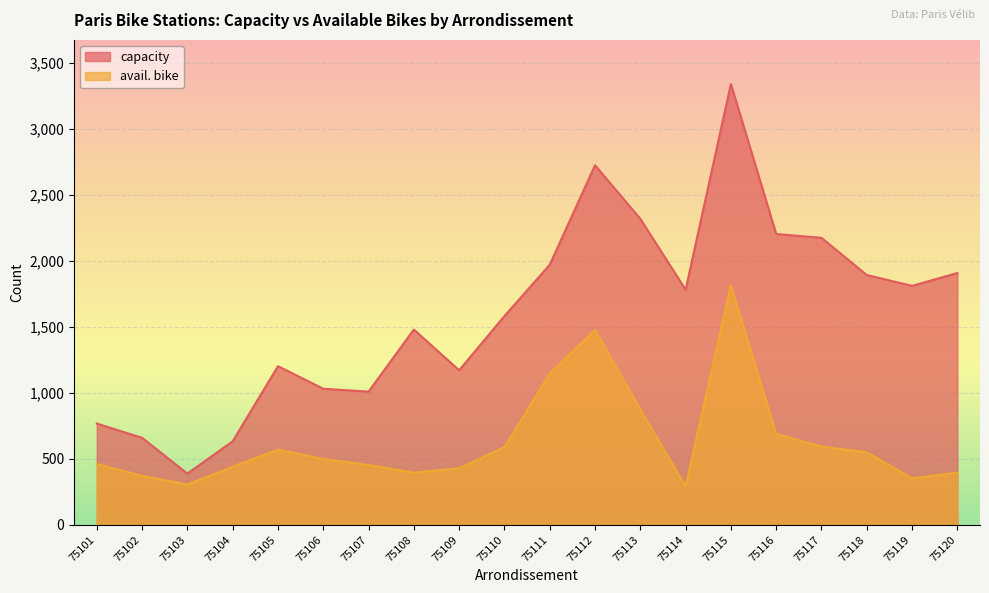

Count the number of categories in the chart.

20